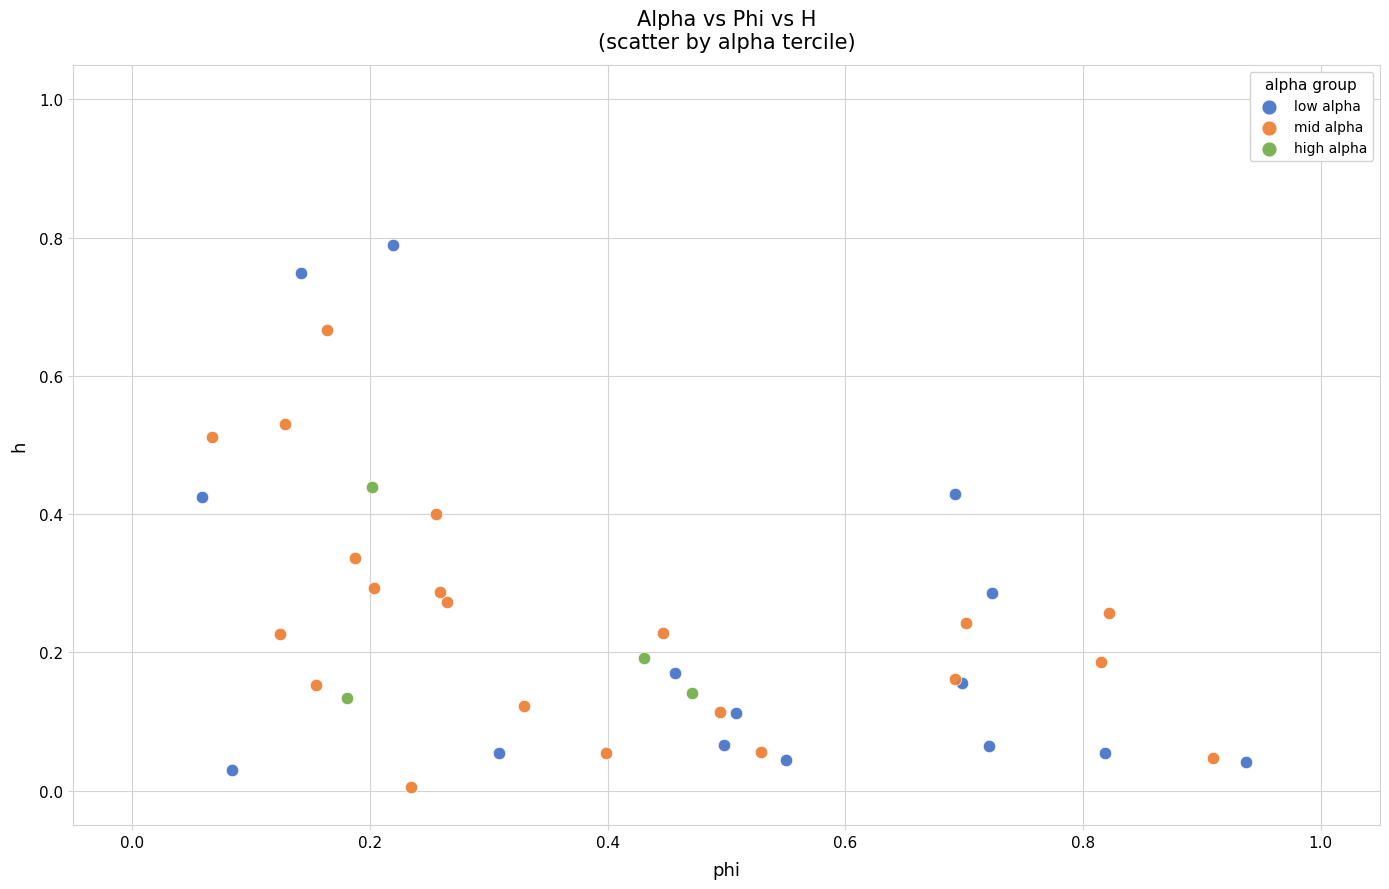

What are all the series names shown in the legend?

low alpha, mid alpha, high alpha